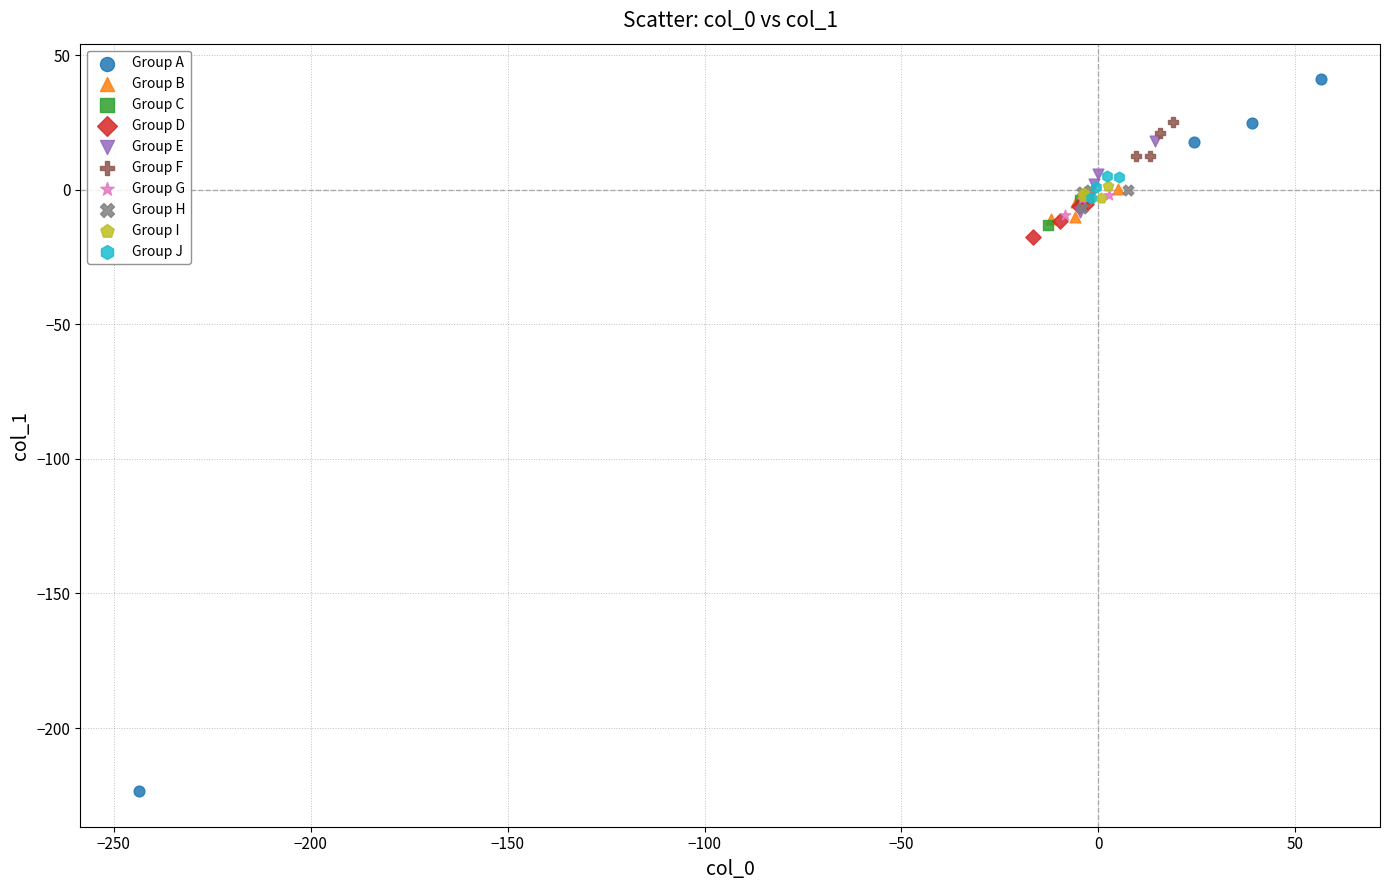

Which series contains the lowest Y value?

Group A